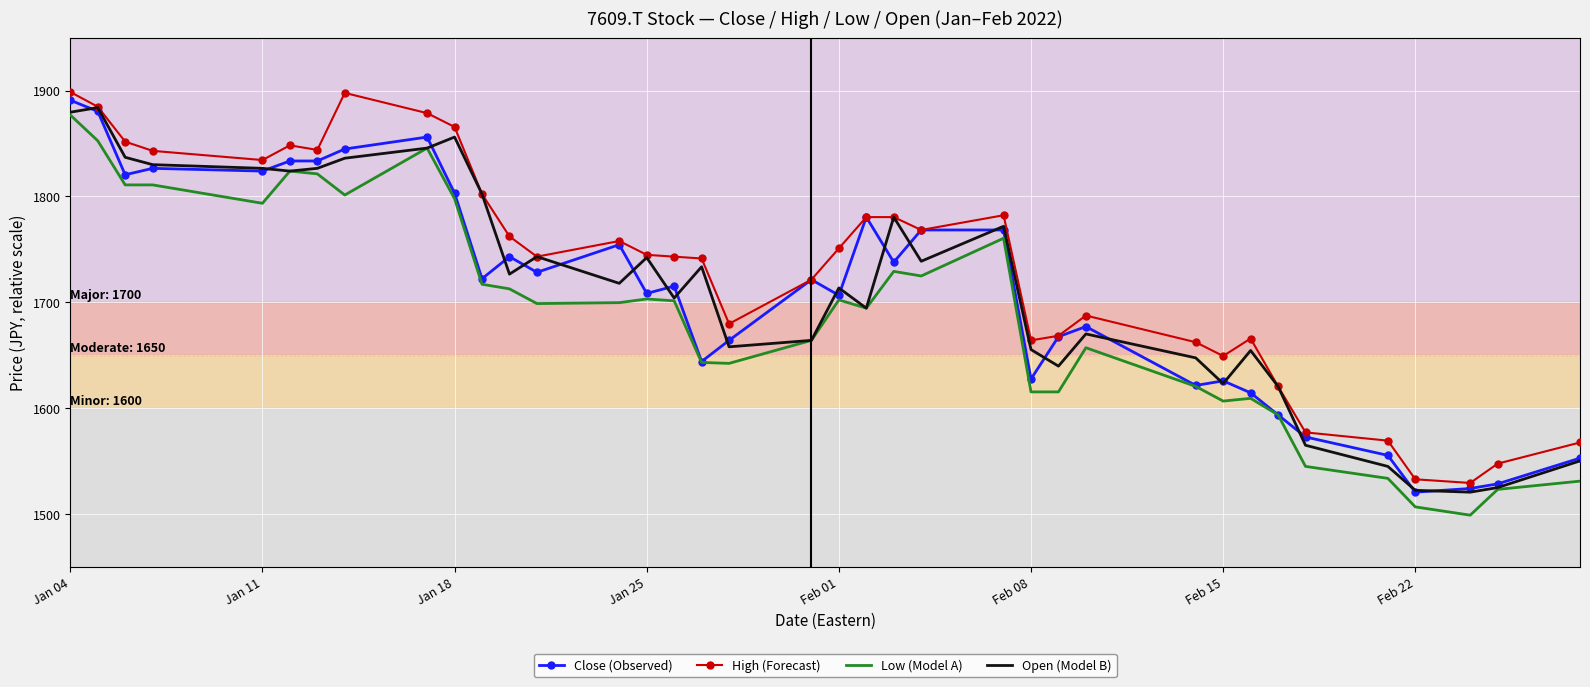

True or false: High (Forecast) and Low (Model A) intersect in this chart.

False